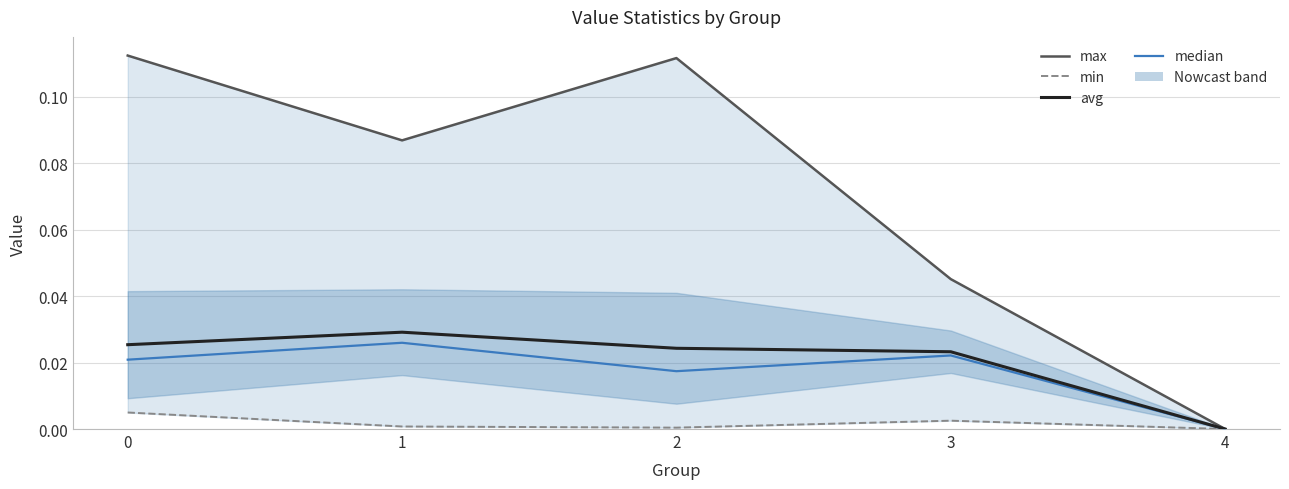

At which label is avg closest to 0?

4